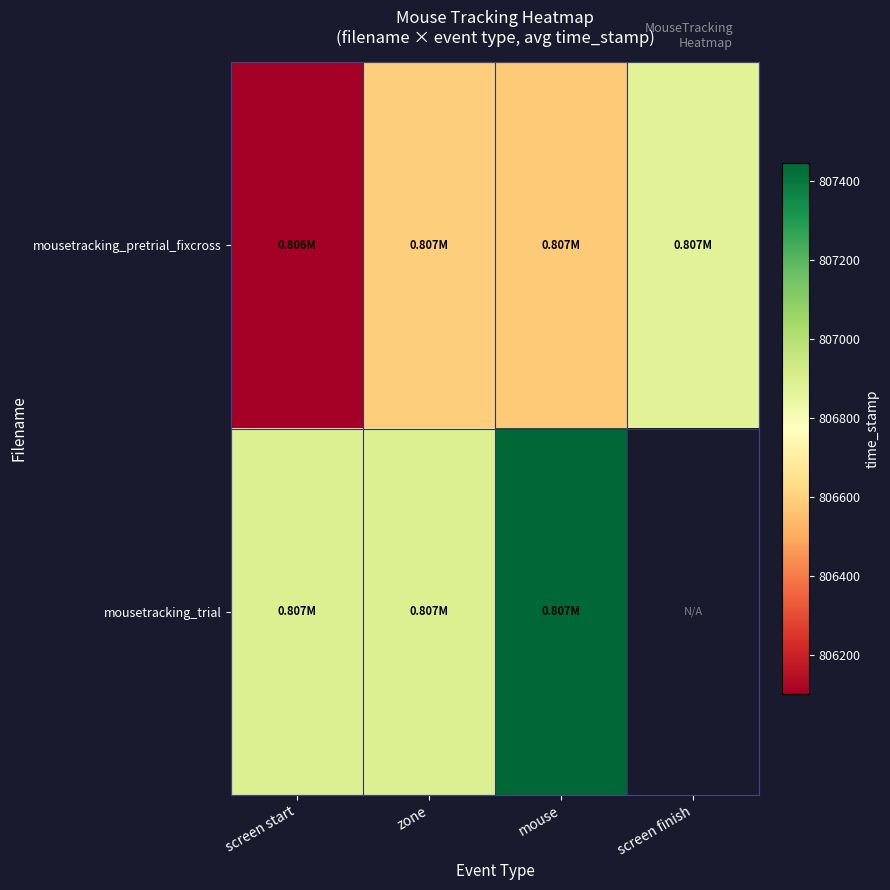

At how many categories does at least one series exceed 806219?

4